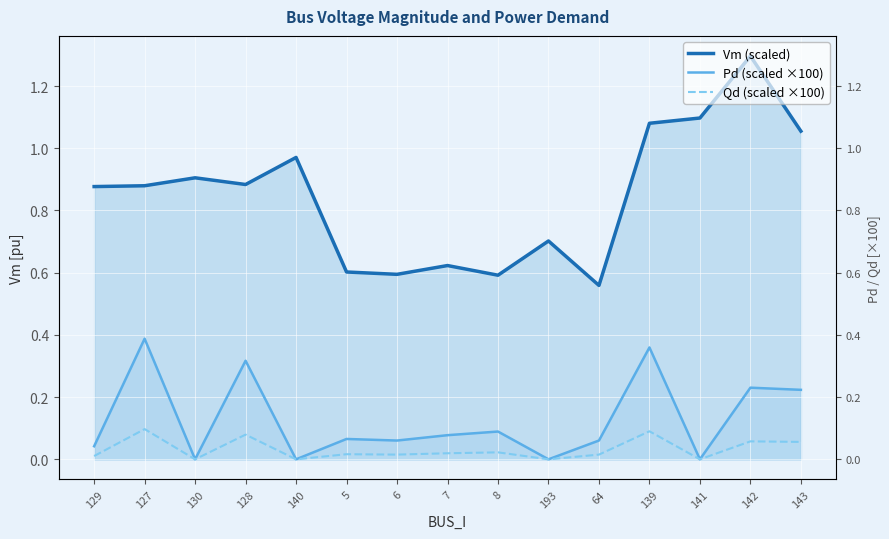

At 139, list the series in order from smallest to largest.

Qd (scaled ×100), Pd (scaled ×100), Vm (scaled)